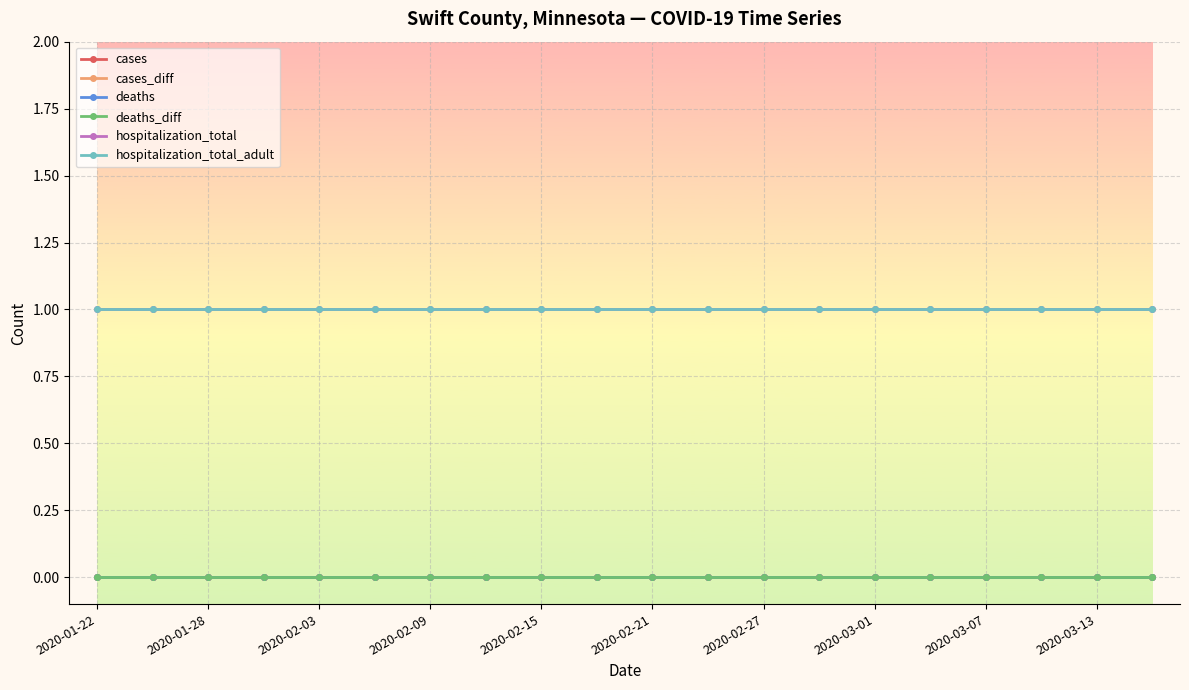

Reading right to left, extract all data points from this chart.

cases: 0	0	0	0	0	0	0	0	0	0	0	0	0	0	0	0	0	0	0	0
cases_diff: 0	0	0	0	0	0	0	0	0	0	0	0	0	0	0	0	0	0	0	0
deaths: 0	0	0	0	0	0	0	0	0	0	0	0	0	0	0	0	0	0	0	0
deaths_diff: 0	0	0	0	0	0	0	0	0	0	0	0	0	0	0	0	0	0	0	0
hospitalization_total: 1	1	1	1	1	1	1	1	1	1	1	1	1	1	1	1	1	1	1	1
hospitalization_total_adult: 1	1	1	1	1	1	1	1	1	1	1	1	1	1	1	1	1	1	1	1